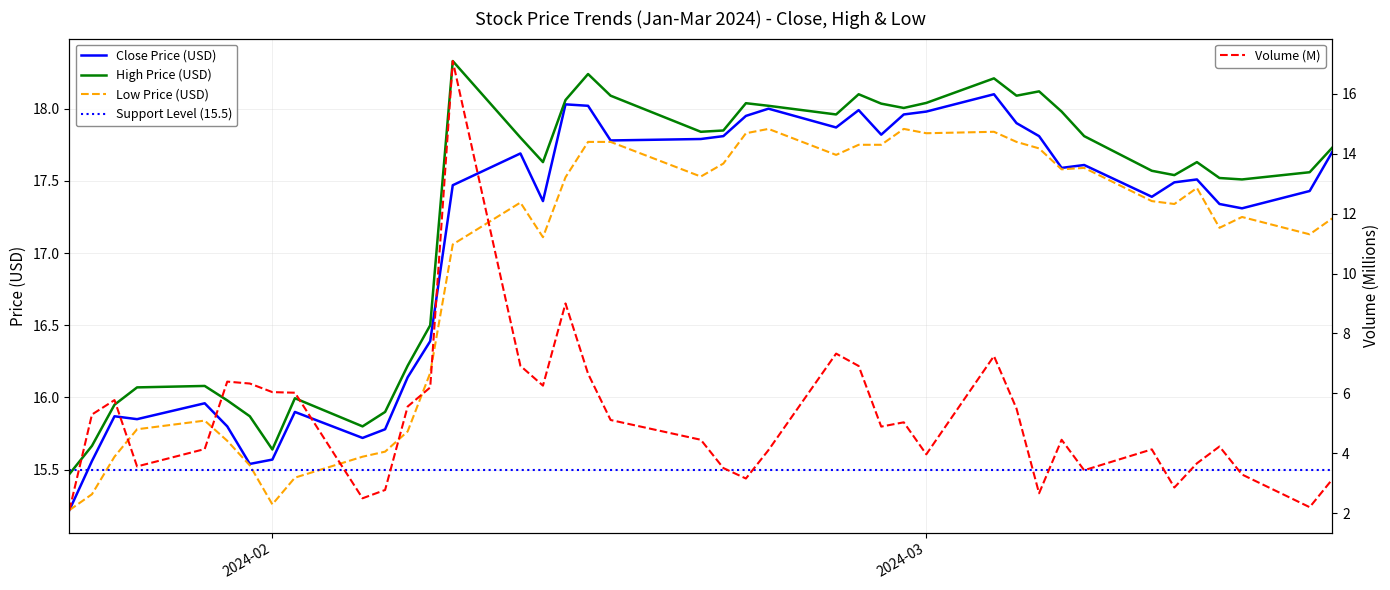

In Close, how many points are higher than both neighbors (excluding endpoints)?

10